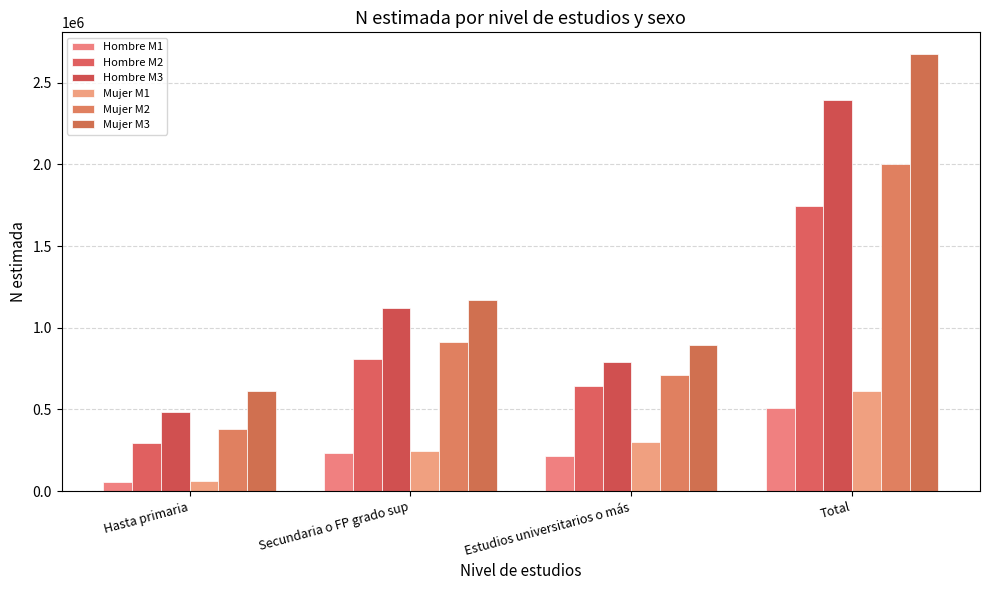

What position from the right is Total?

1